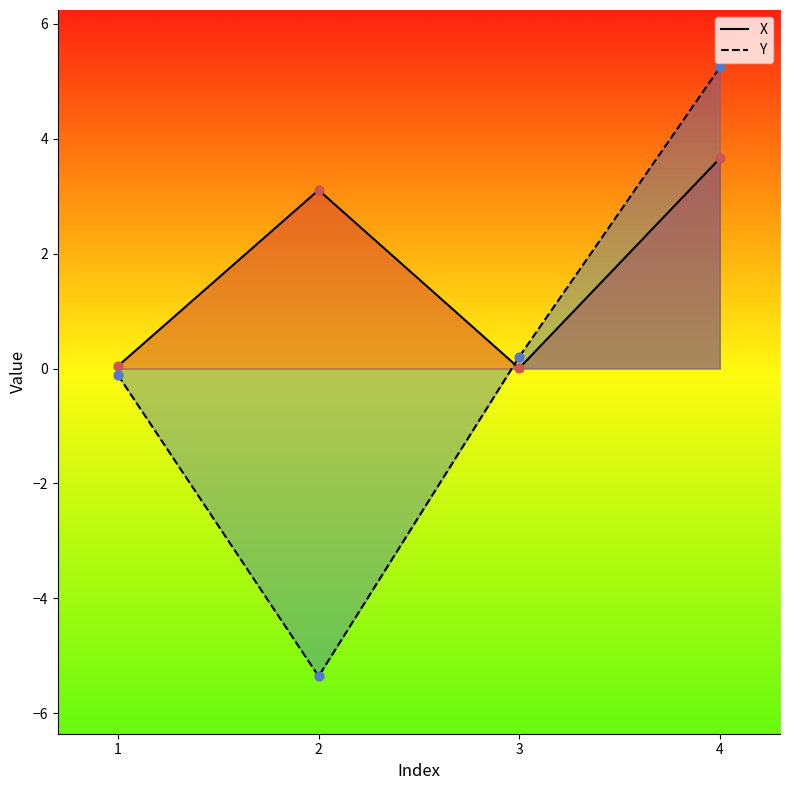

Which series contains the lowest Y value?

Y line